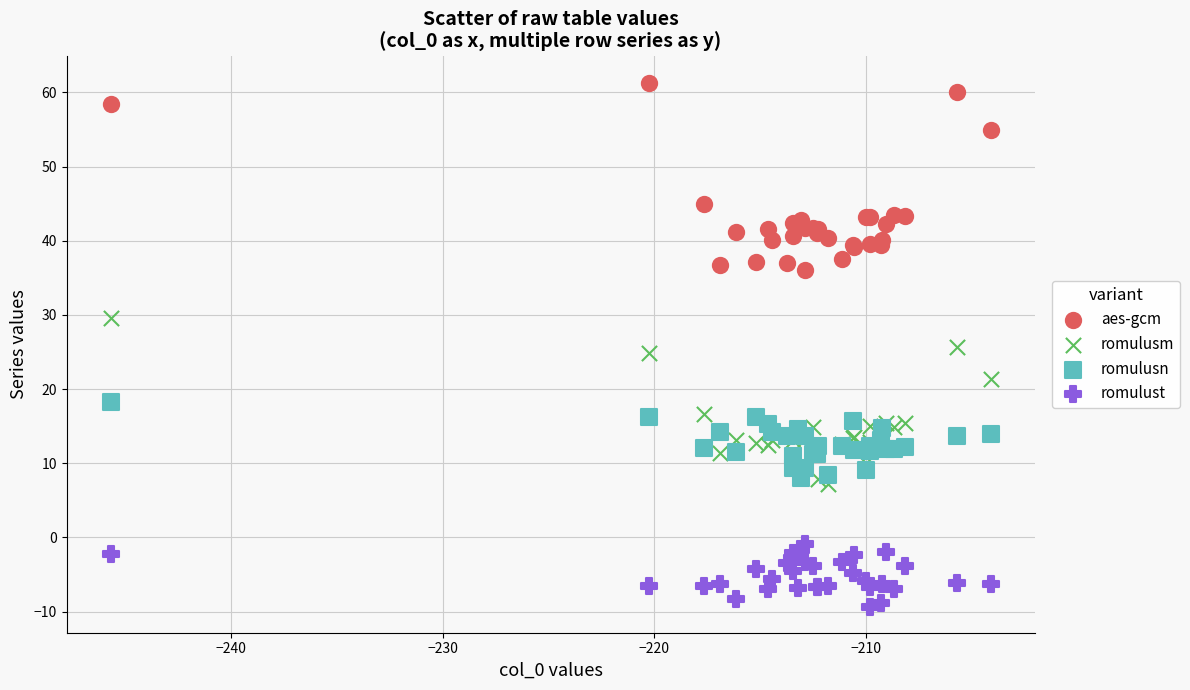

What is the X range (max minus min) for the scatter plot?

41.6